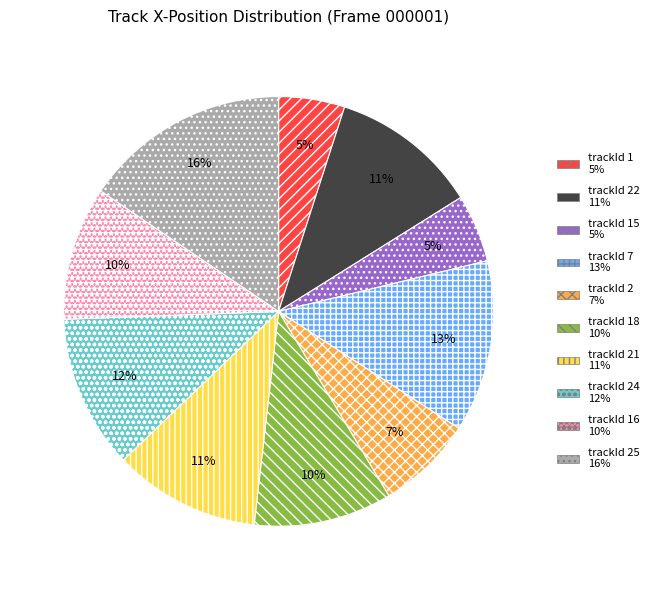

Is there any slice that represents more than half of the pie?

No